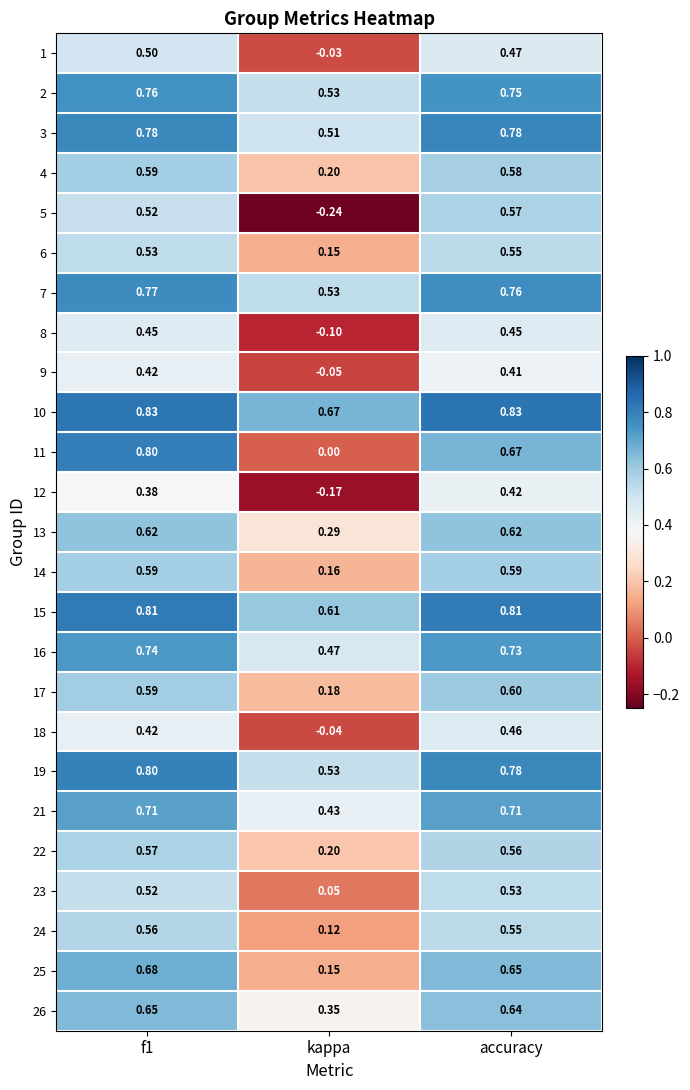

Is the value of 17 at accuracy greater than the value of 12 at accuracy?

Yes